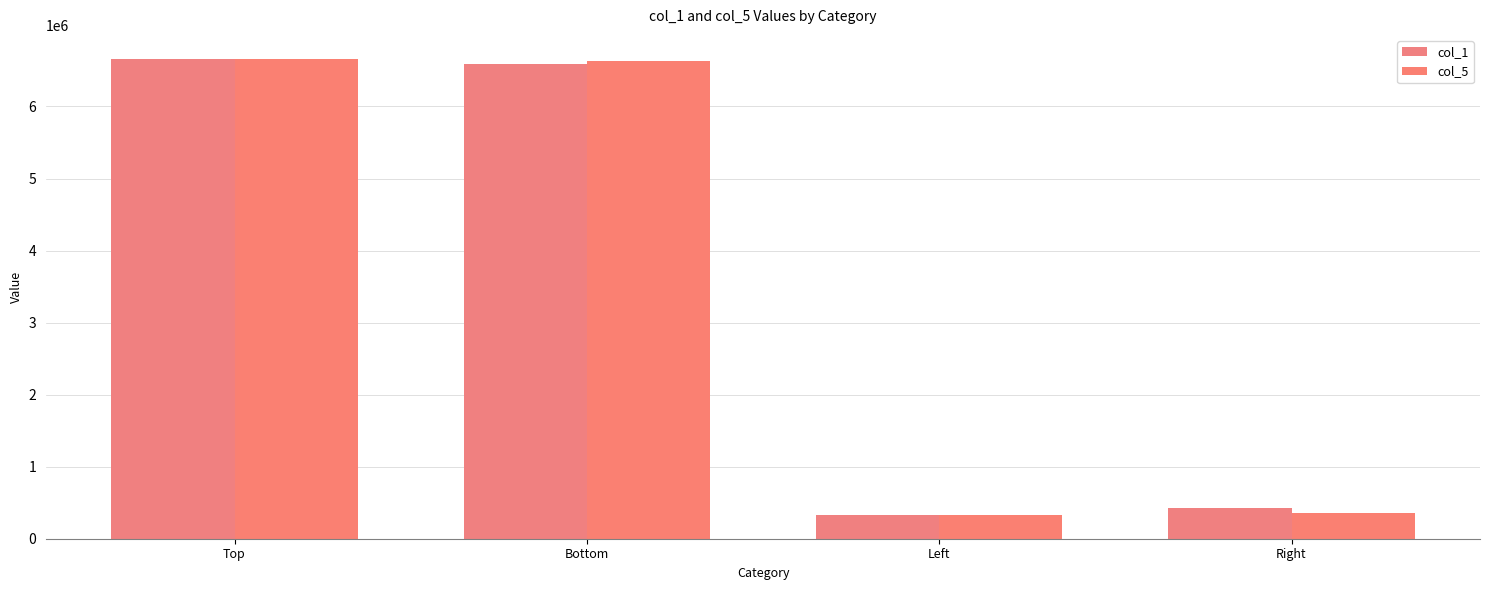

At Bottom, list the series in order from smallest to largest.

col_1, col_5